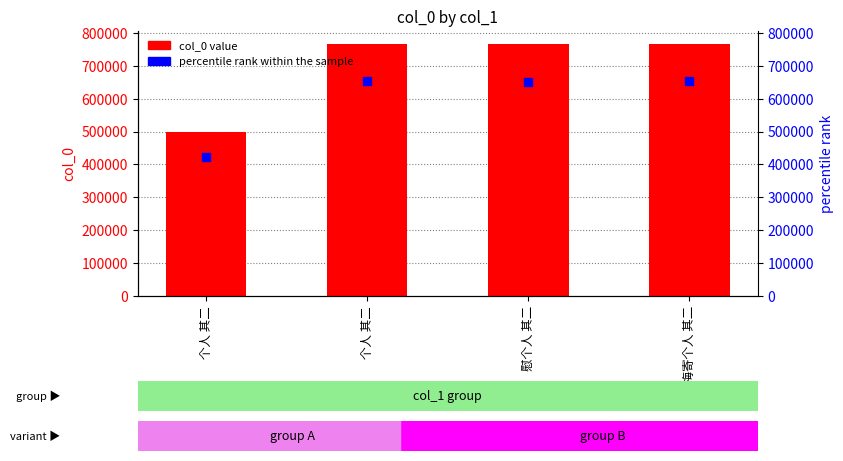

Which series has the largest Y range (max minus min)?

col_0